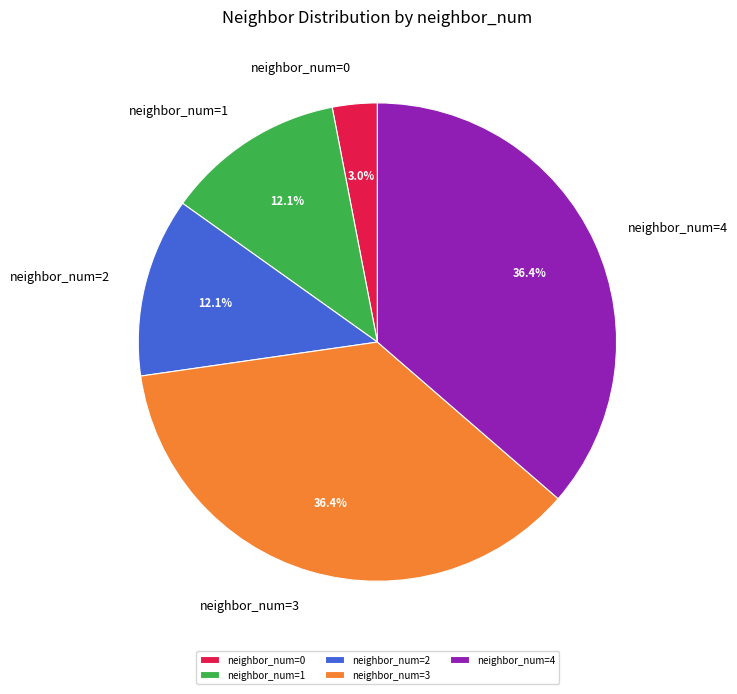

Which slice is the smallest?

neighbor_num=0